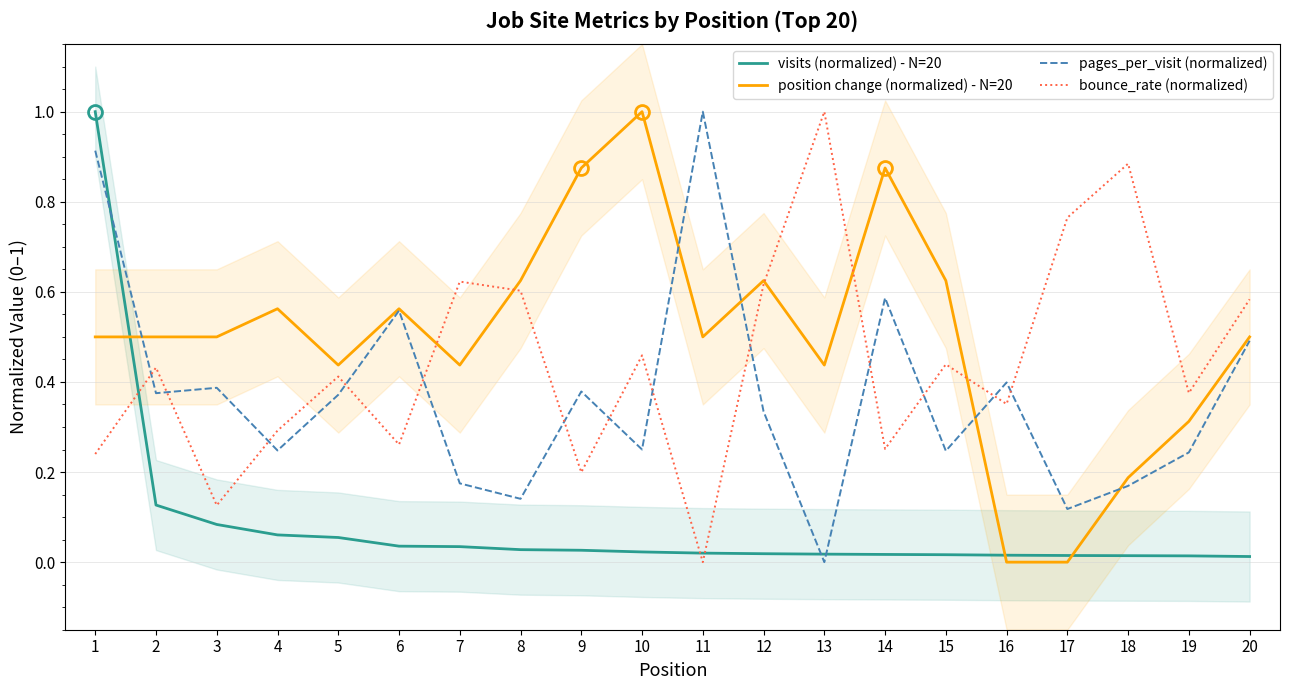

Which series changed the most between 8 and 14?

pages_per_visit (normalized)